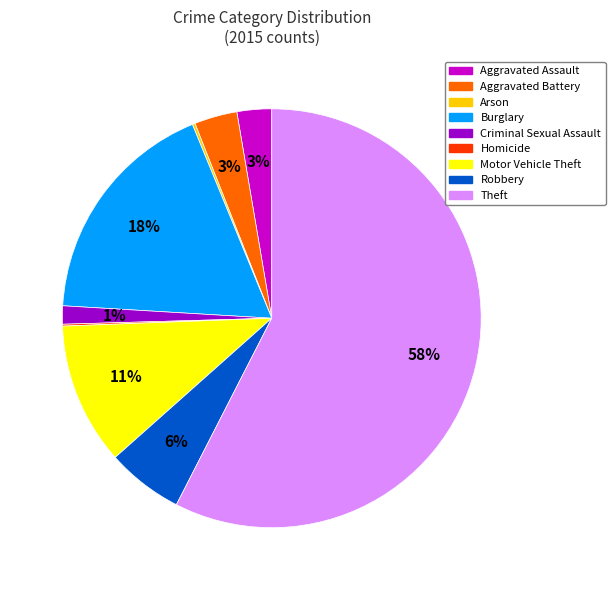

Is Theft the majority of the pie?

Yes